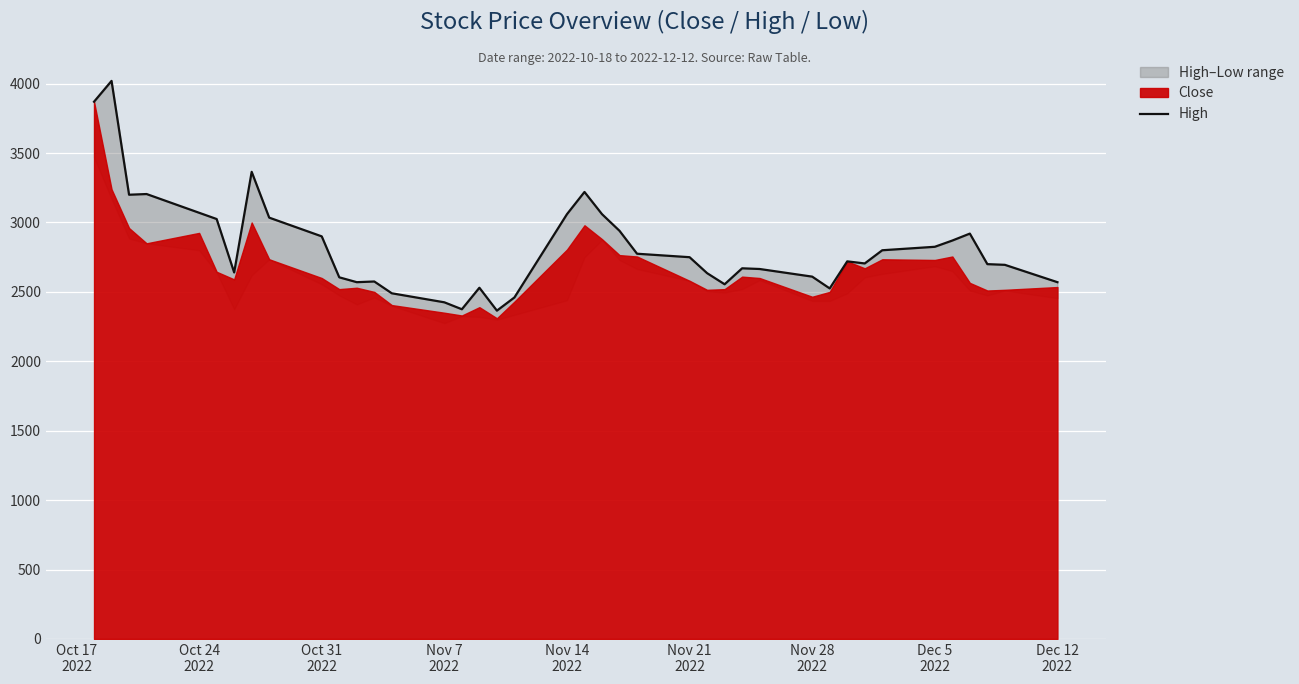

Does the chart display data point markers on the line(s)?

No